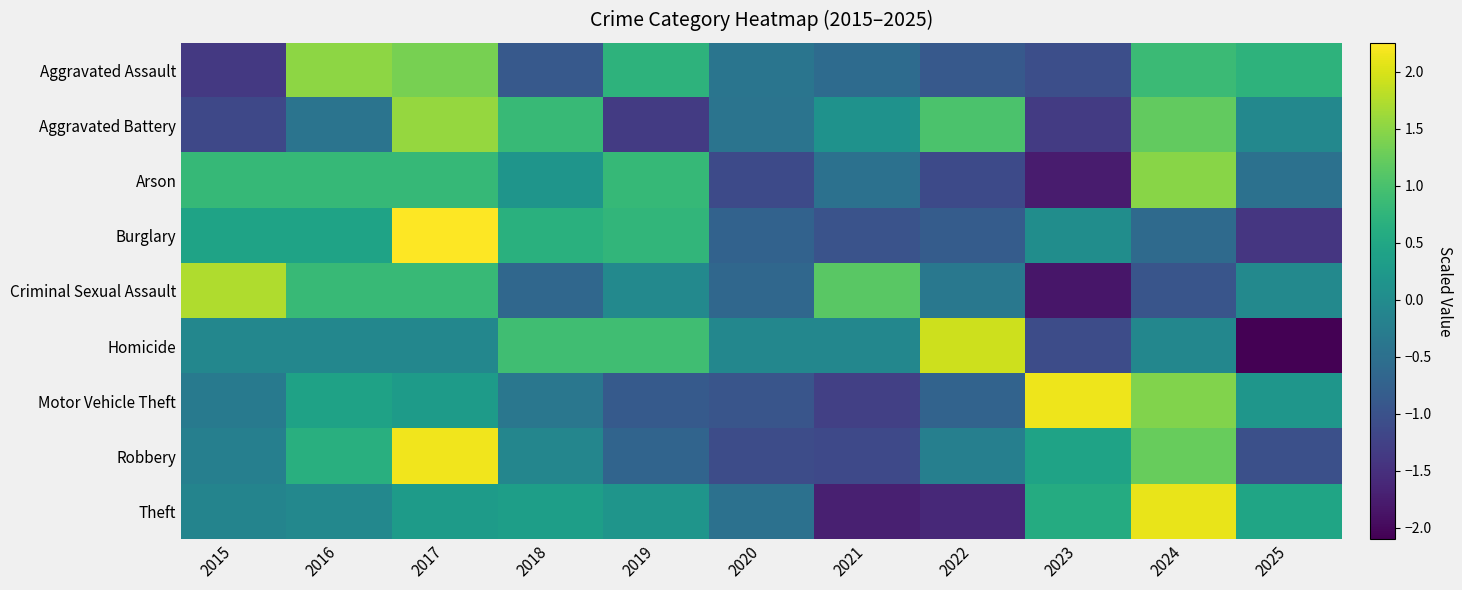

At which category is the sum across all series the highest?

2017